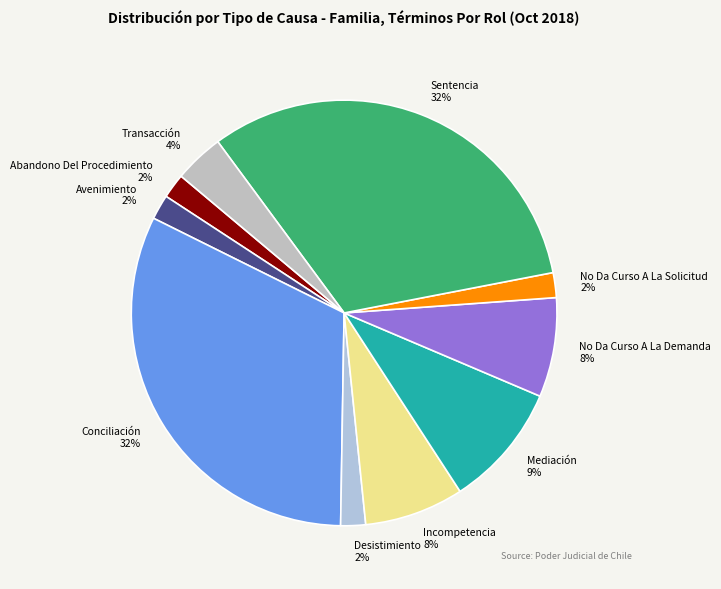

To the nearest percent, what portion does No Da Curso A La Solicitud represent?

2%